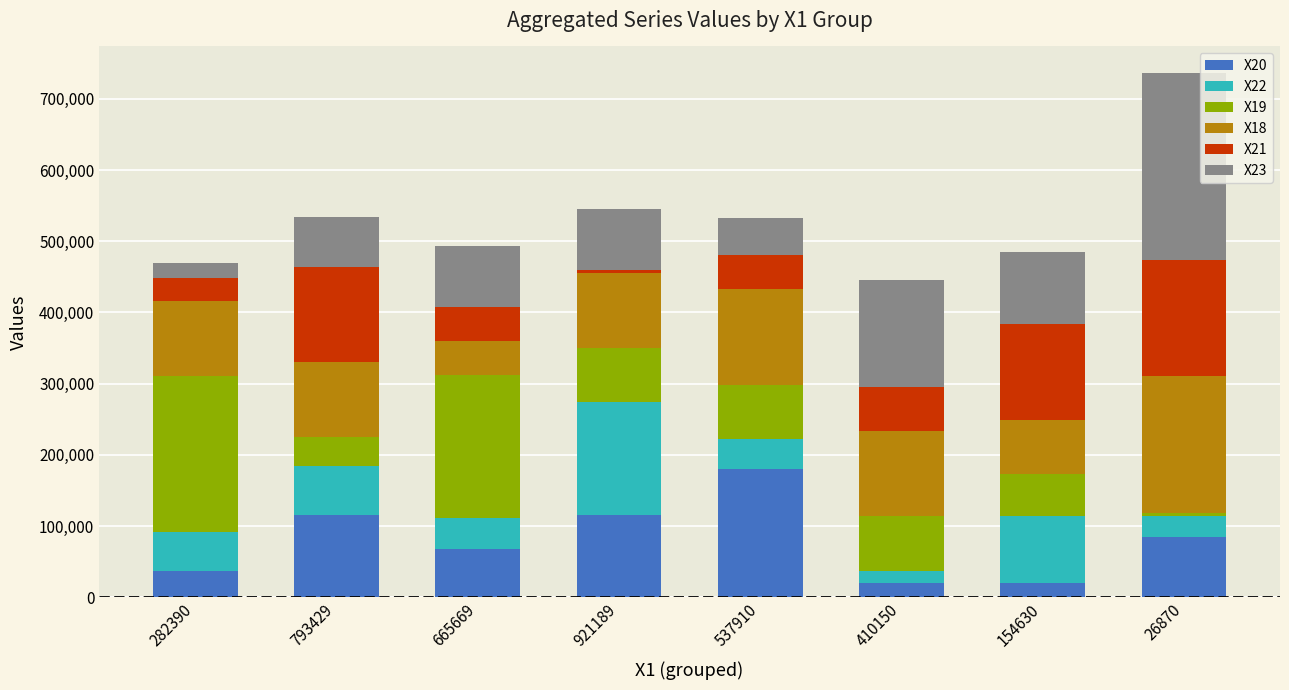

What is the total value across all series at 282390?

469739